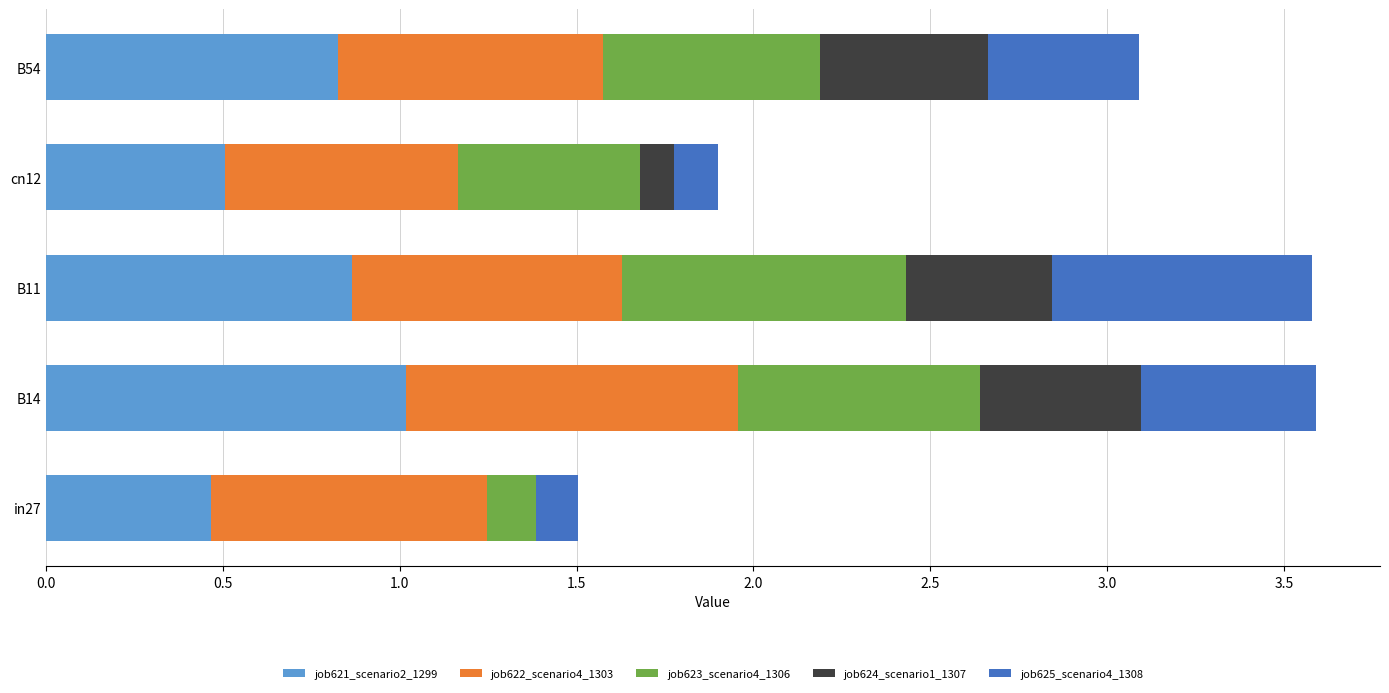

What are all the series names shown in the legend?

job621_scenario2_1299, job622_scenario4_1303, job623_scenario4_1306, job624_scenario1_1307, job625_scenario4_1308